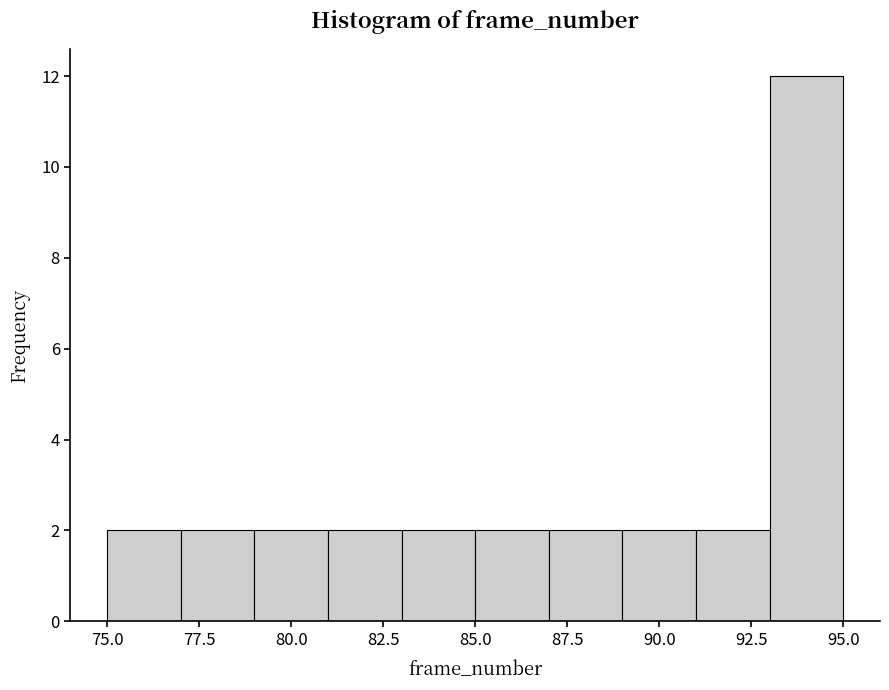

What is the height of the bar covering 77 to 79 on the x-axis? The values are not printed on the chart, so give them approximately, as read against the axis.

2